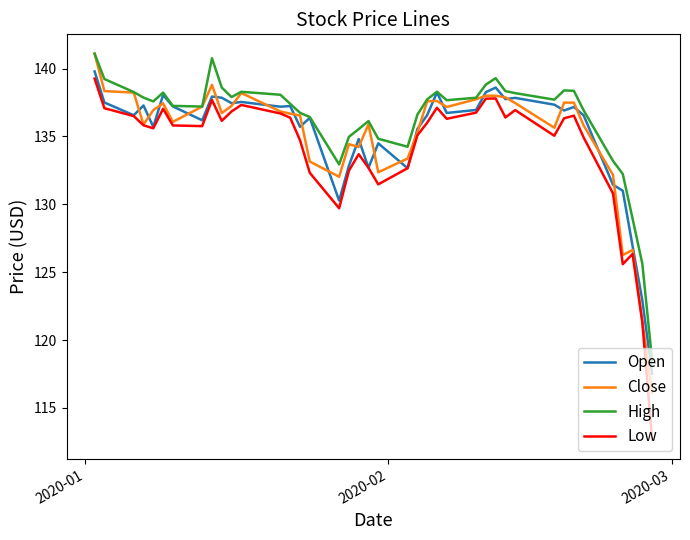

What is the minimum value shown in the chart?

112.7